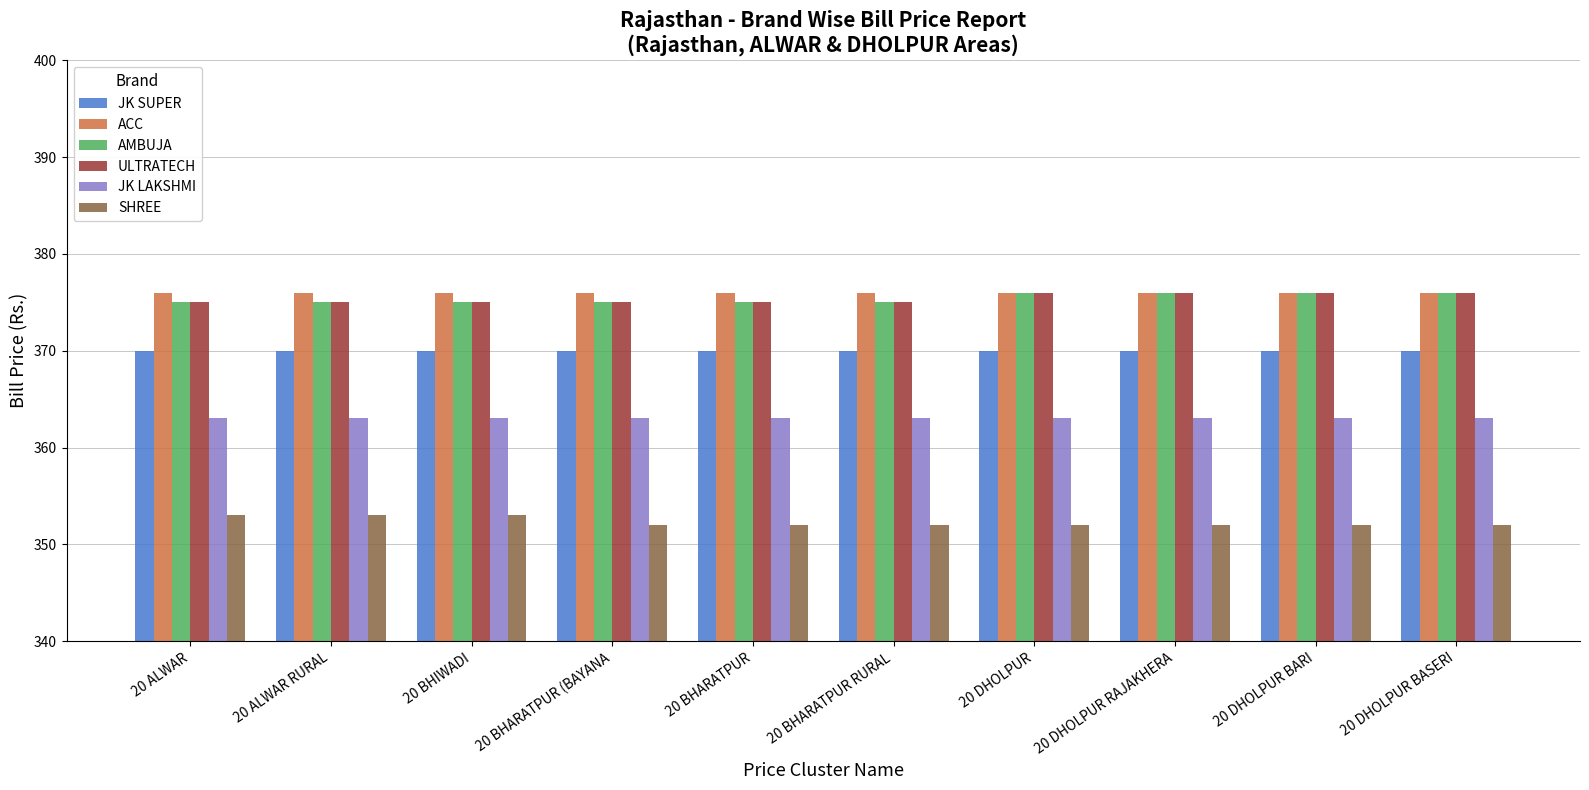

The SHREE series shows 120 at 20 BHARATPUR. True or false?

False